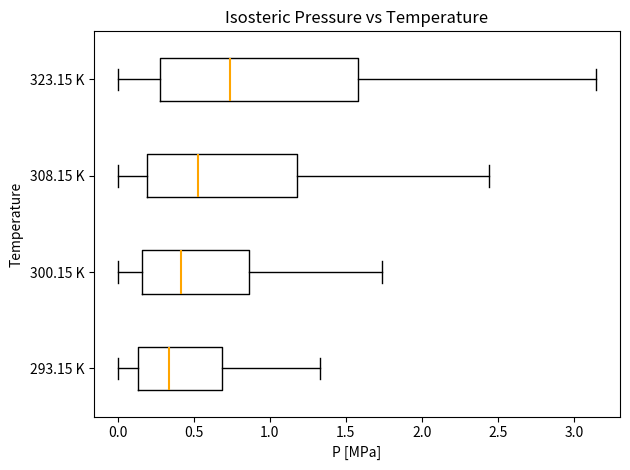

Which box's median line is the furthest to the left?

293.15 K